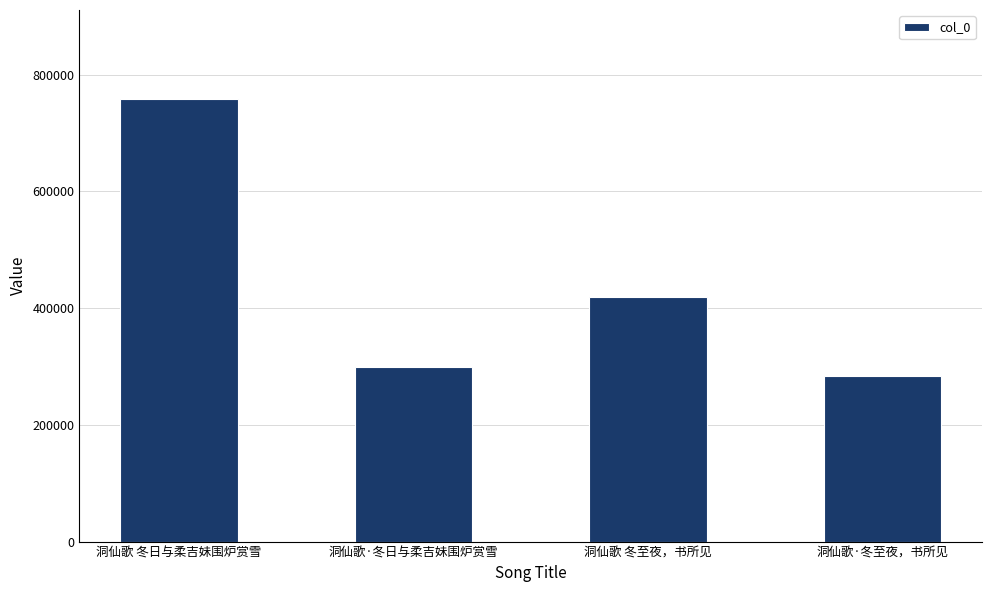

What is the label of the 4th bar from the left?

洞仙歌·冬至夜，书所见